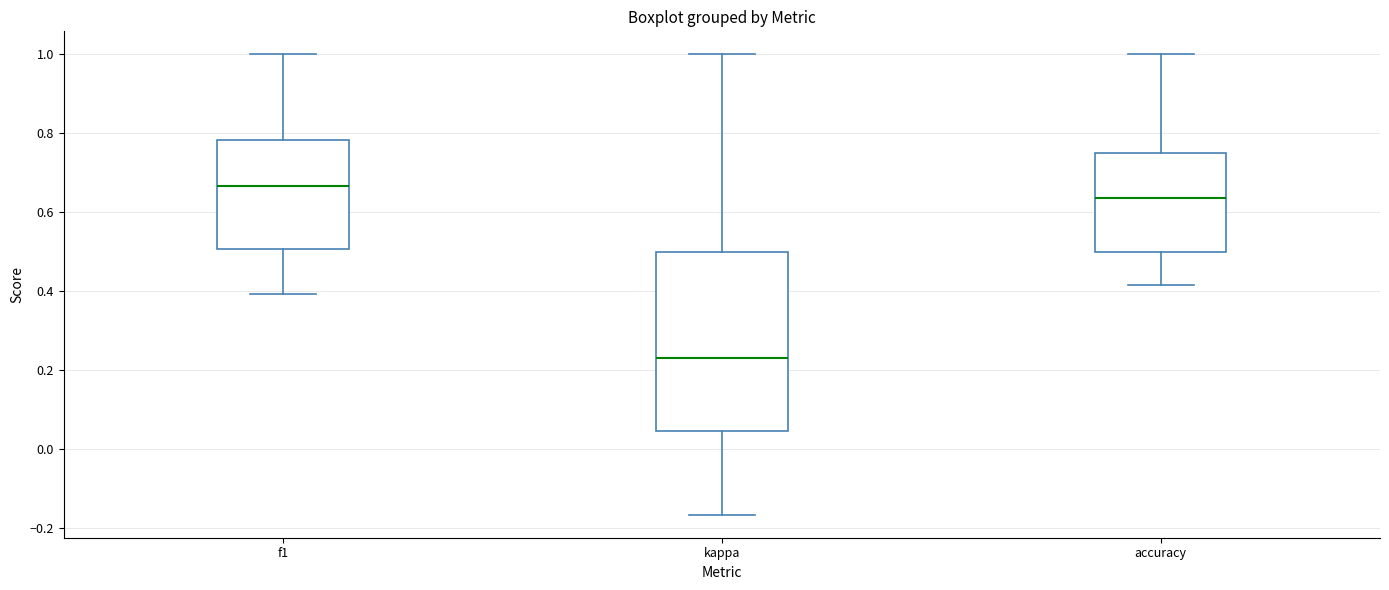

Where does the median line of the box for f1 sit on the y-axis? The values are not printed on the chart, so give them approximately, as read against the axis.

0.66